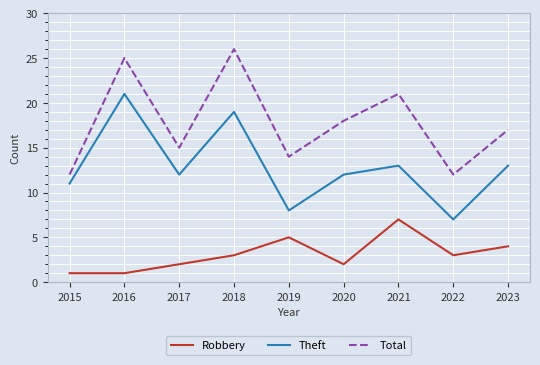

Where is Robbery nearest to the value 4?

2023